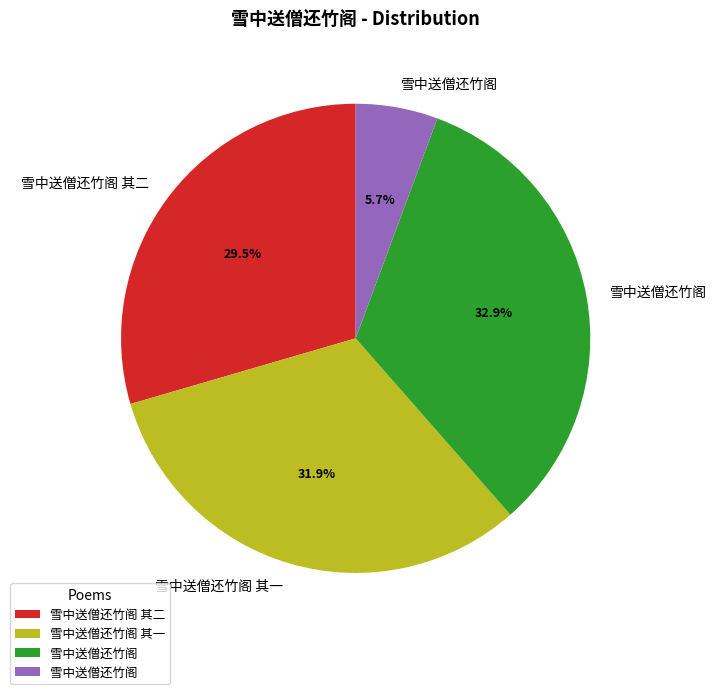

Does any single category account for the majority?

No